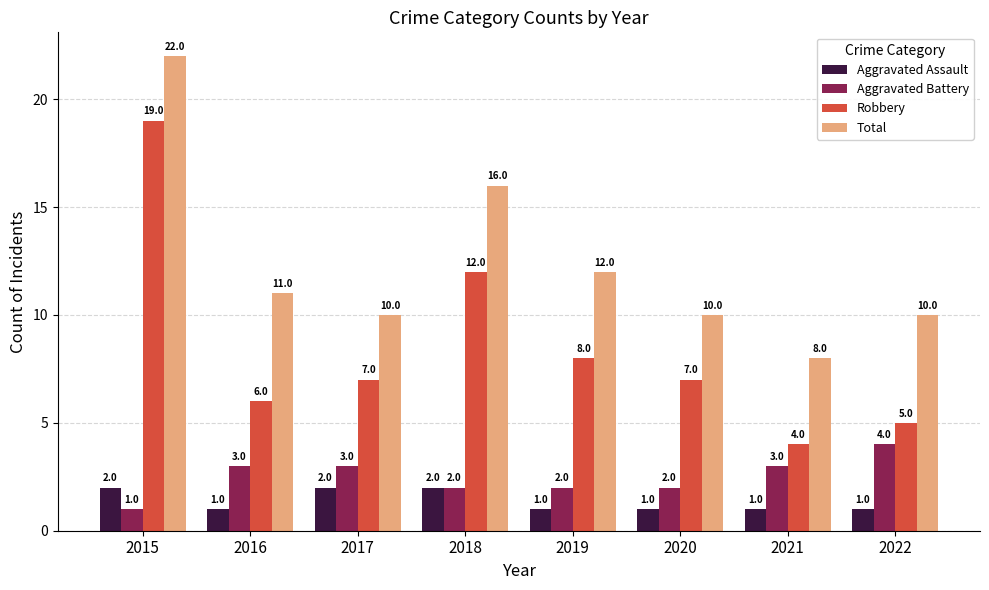

What is the total value across all series at 2015?

44